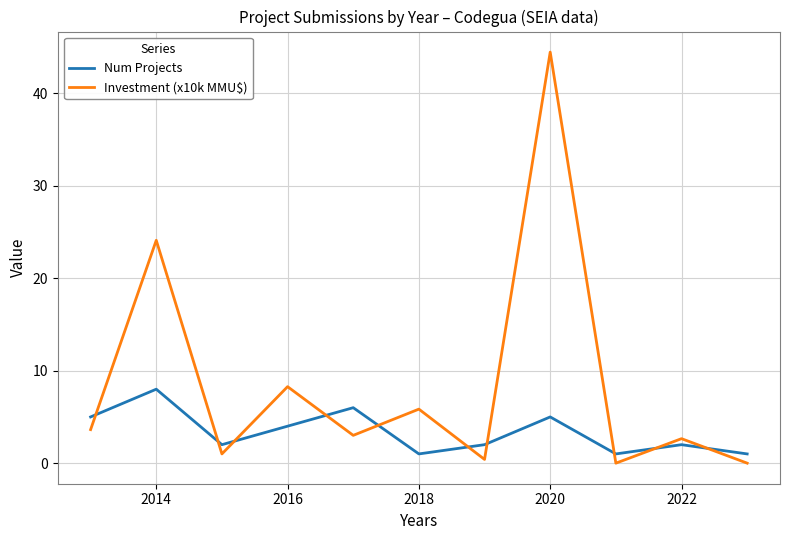

What is the average value of the Num Projects series?

3.4